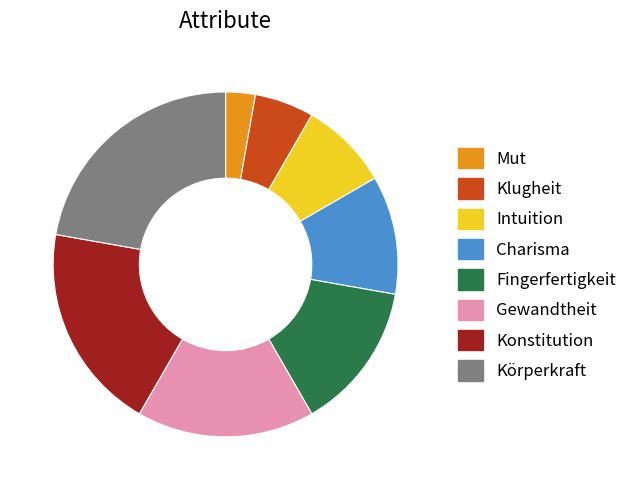

How many slices are in this pie chart?

8